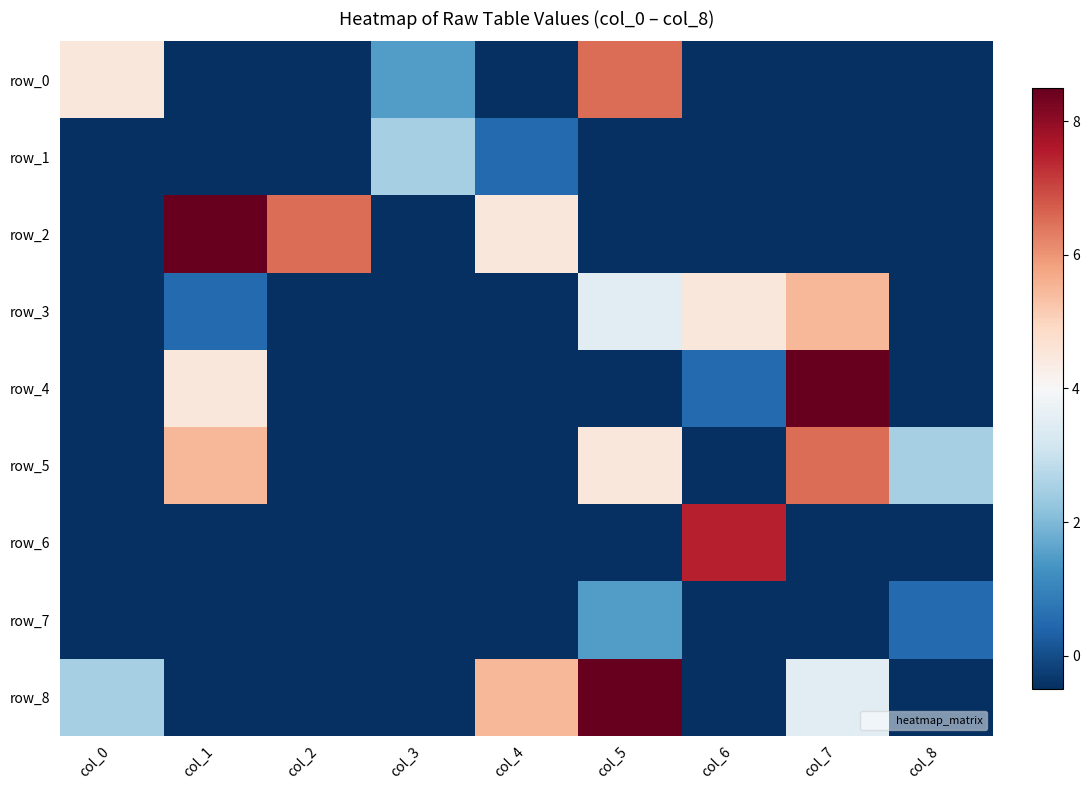

The row_7 series shows -2.5 at col_5. True or false?

True